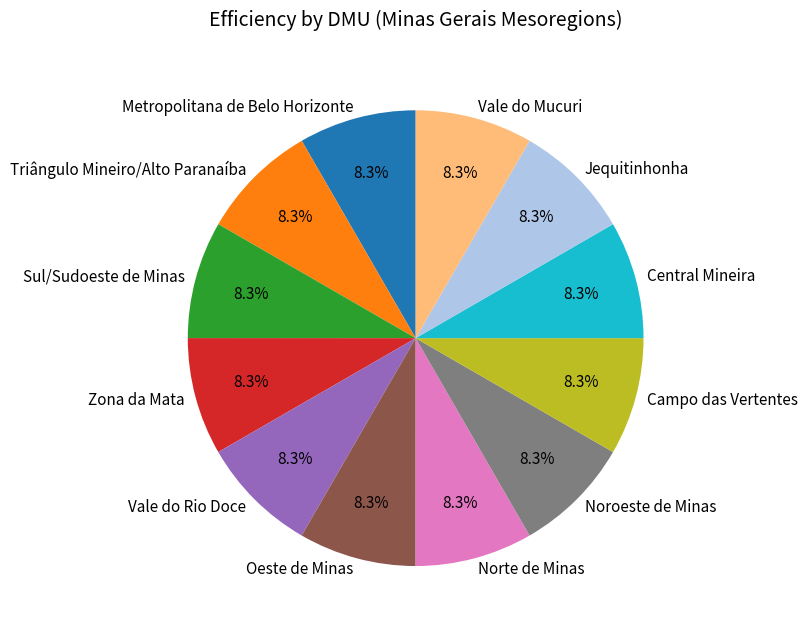

Does Zona da Mata account for over 50% of the chart?

No